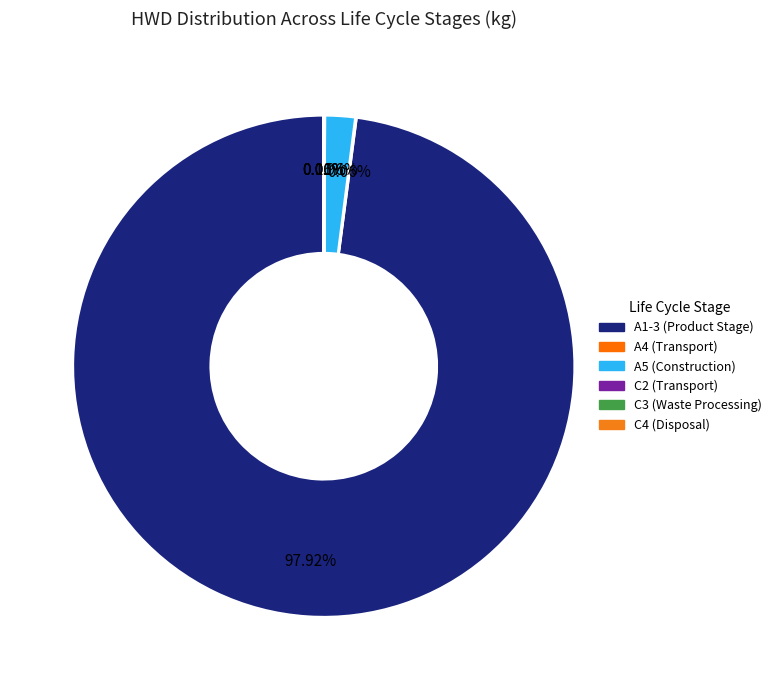

Between A1-3 (Product Stage) and C3 (Waste Processing), which is larger?

A1-3 (Product Stage)